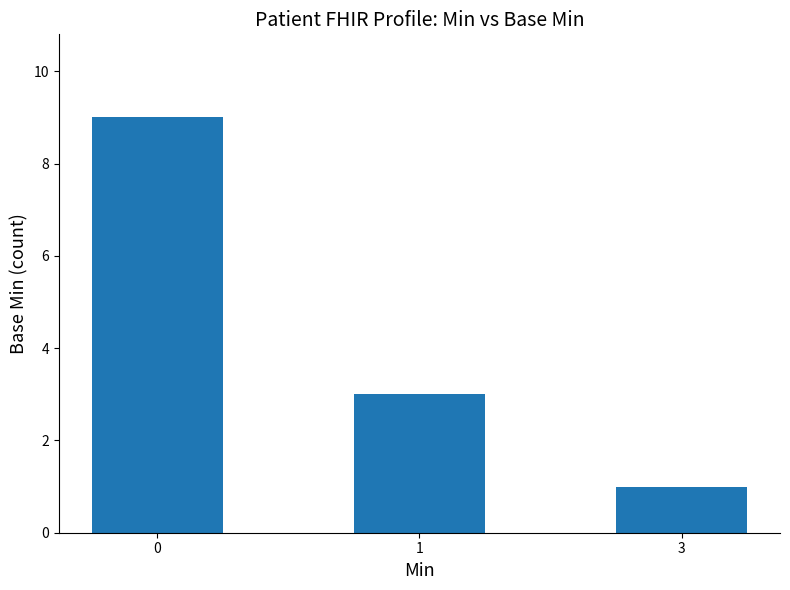

How many values are below 3?

1